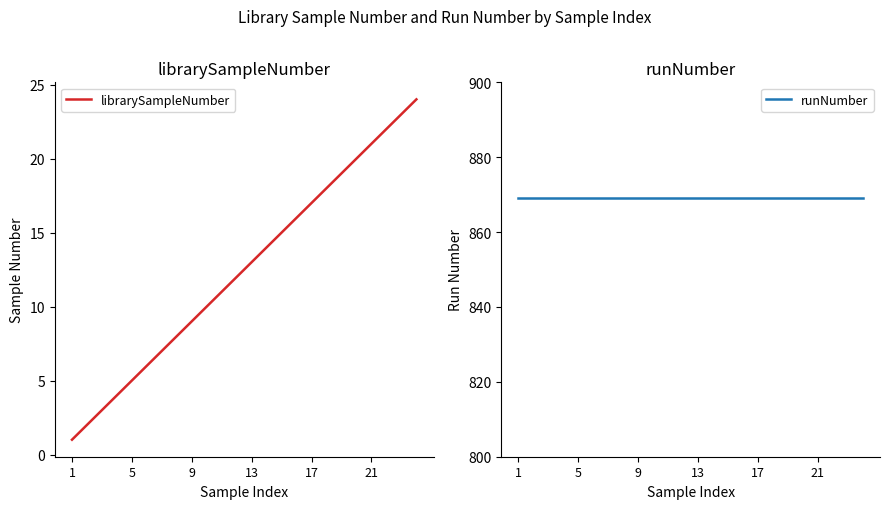

Which series has the largest total across all categories?

runNumber